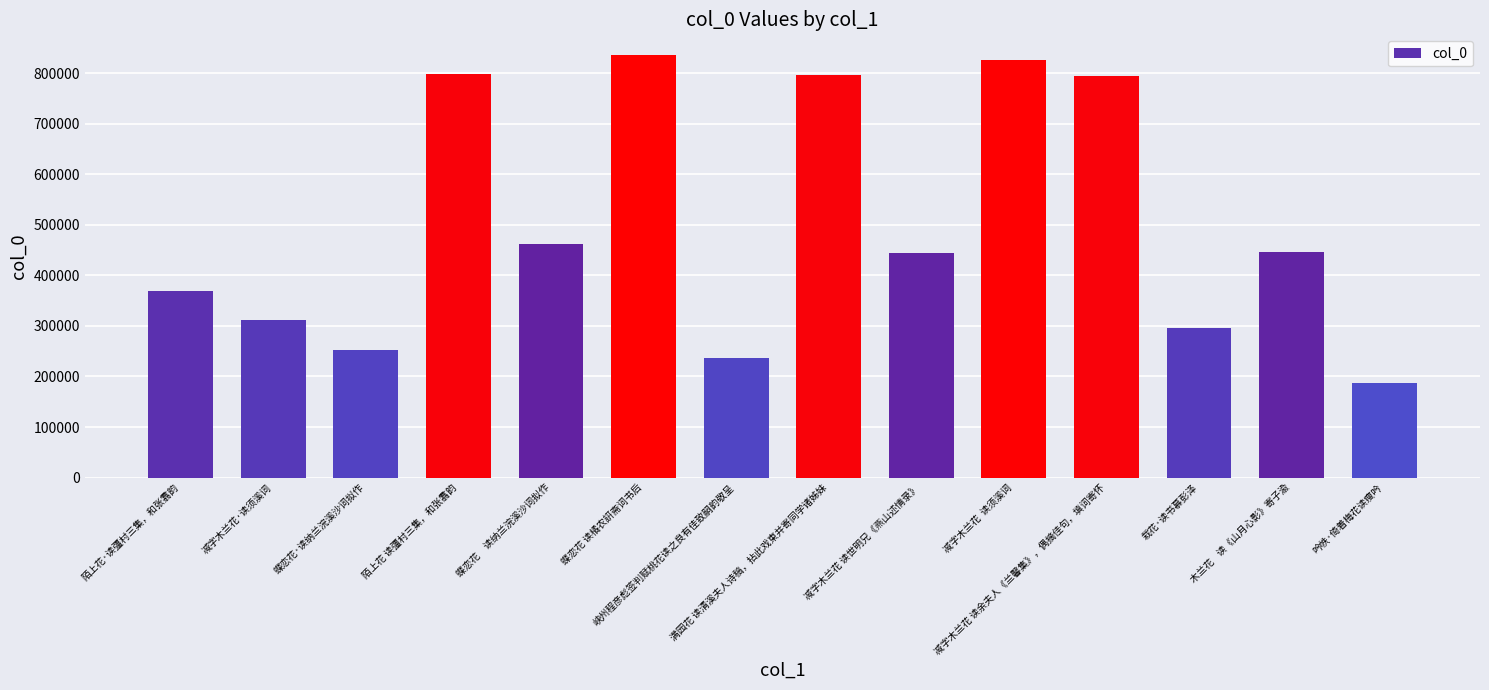

Is it true that the value at 蝶恋花 读橘农詽斋词书后 is 525496?

False